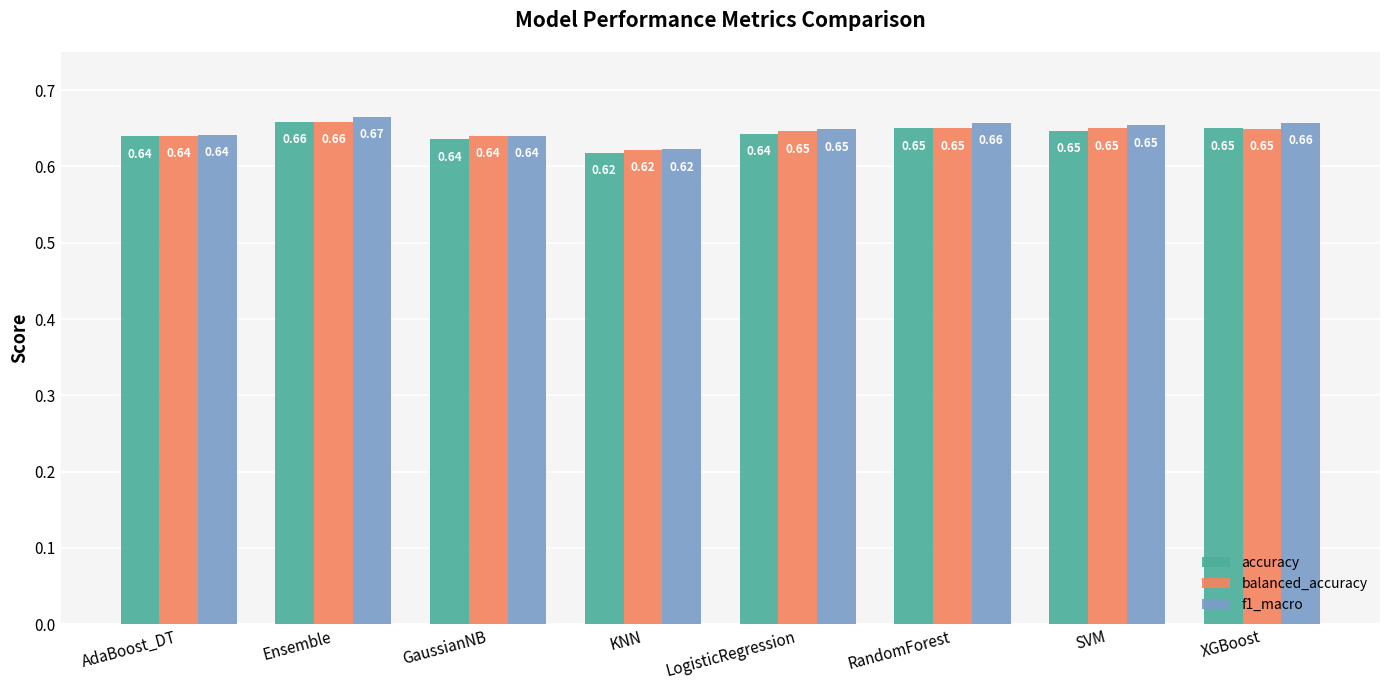

Which series changed the most between GaussianNB and RandomForest?

f1_macro